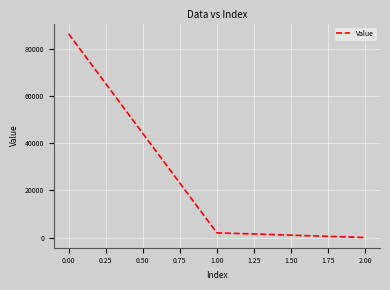

Which label corresponds to the smallest value in the chart?

2.00